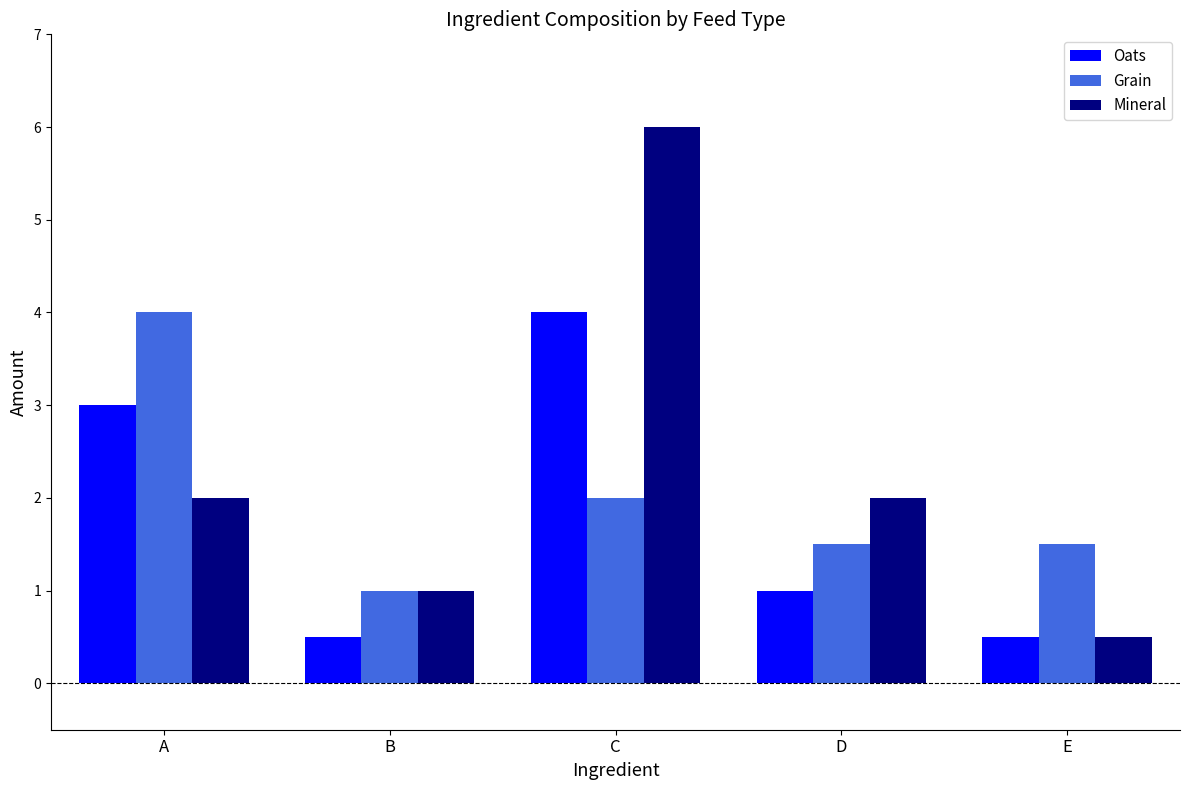

What is the minimum value for Oats?

0.5